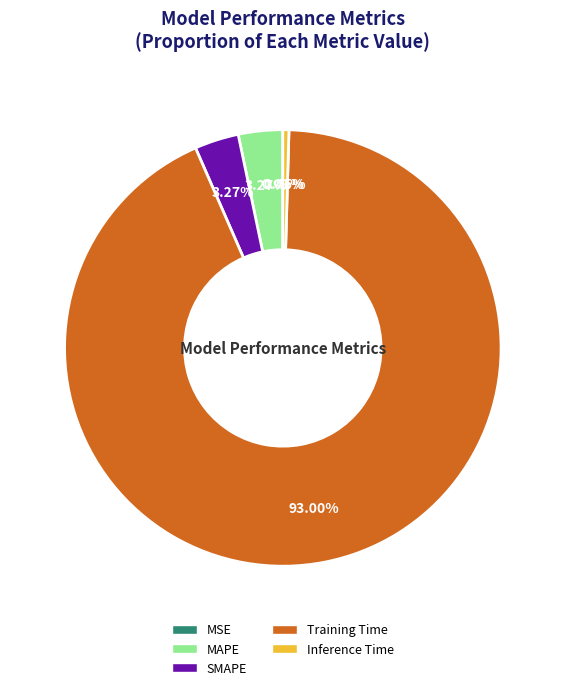

Which has a higher value, Inference Time or Training Time?

Training Time